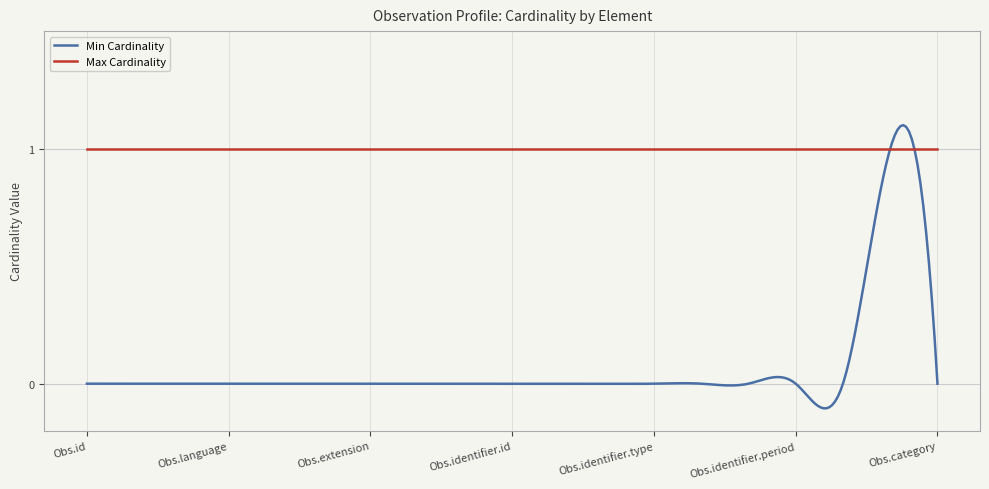

Which series has the widest spread of values?

Min Cardinality